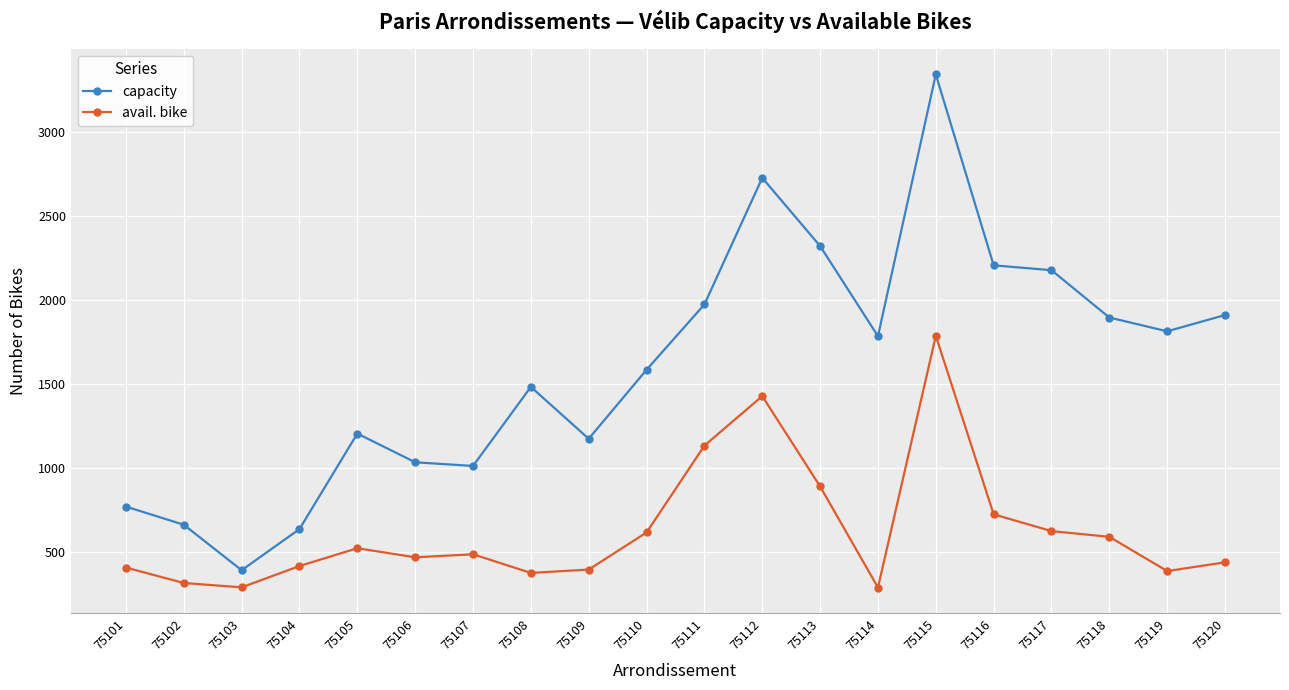

True or false: capacity and avail. bike intersect in this chart.

False